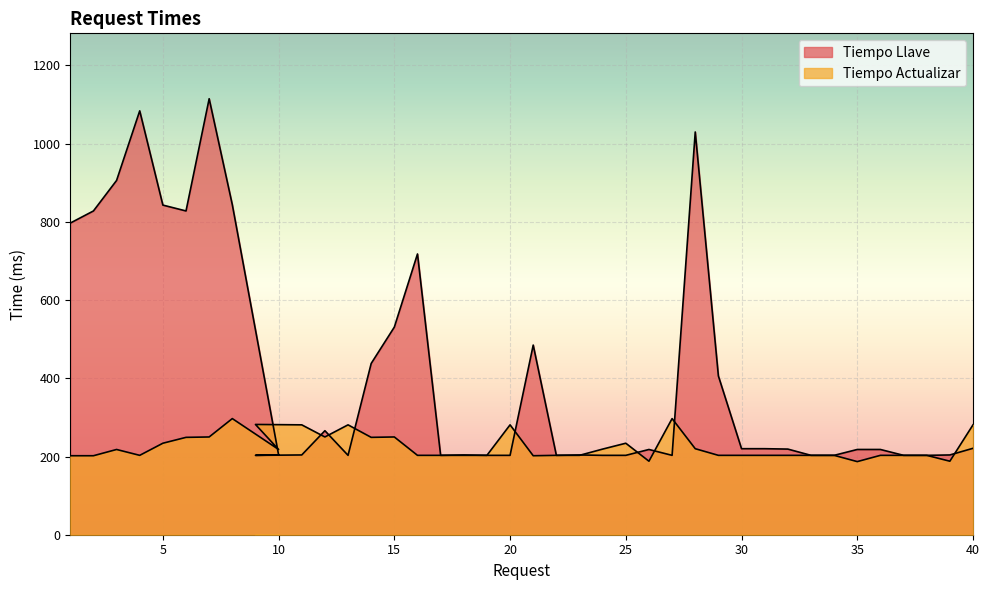

True or false: Tiempo Actualizar has a value of 297 at 8.

True